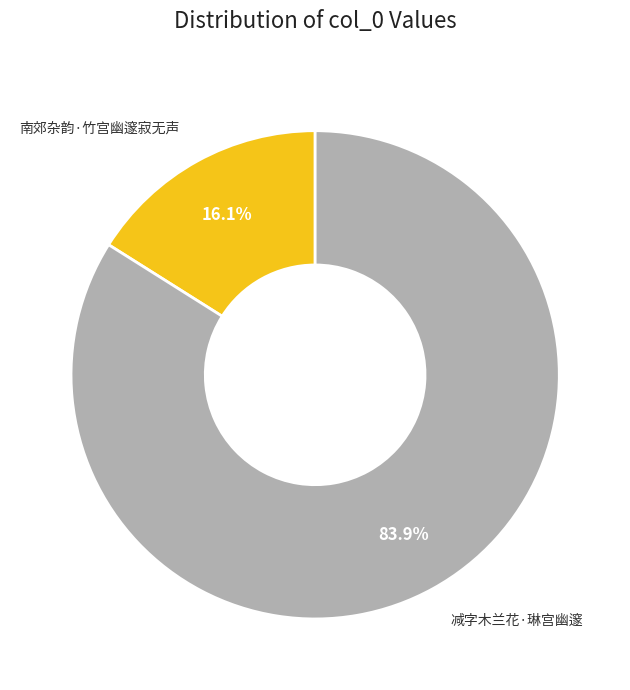

What percentage is the 南郊杂韵·竹宫幽邃寂无声 slice, to the nearest percent?

16%